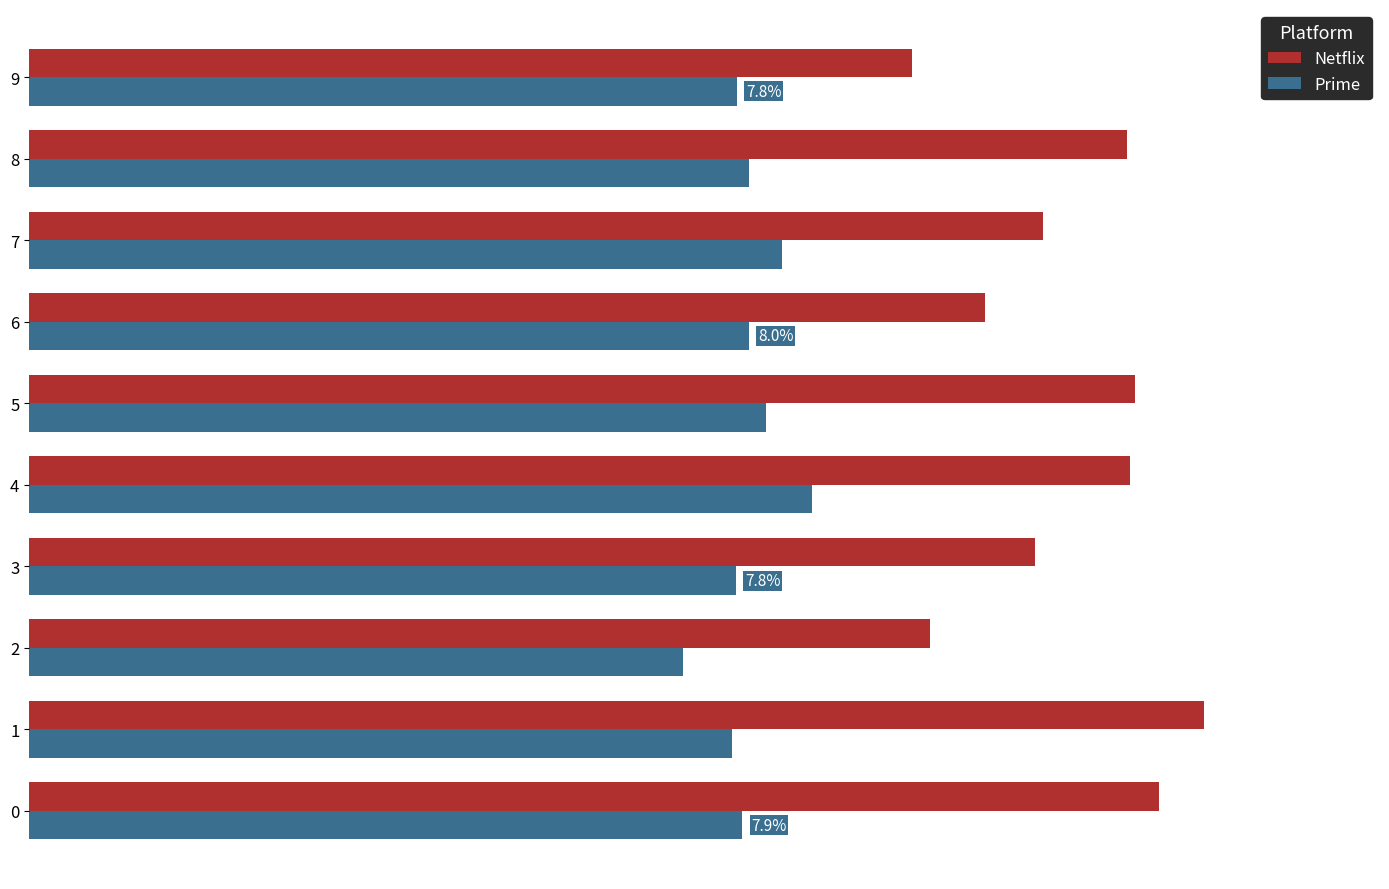

What are all the series names shown in the legend?

Netflix, Prime